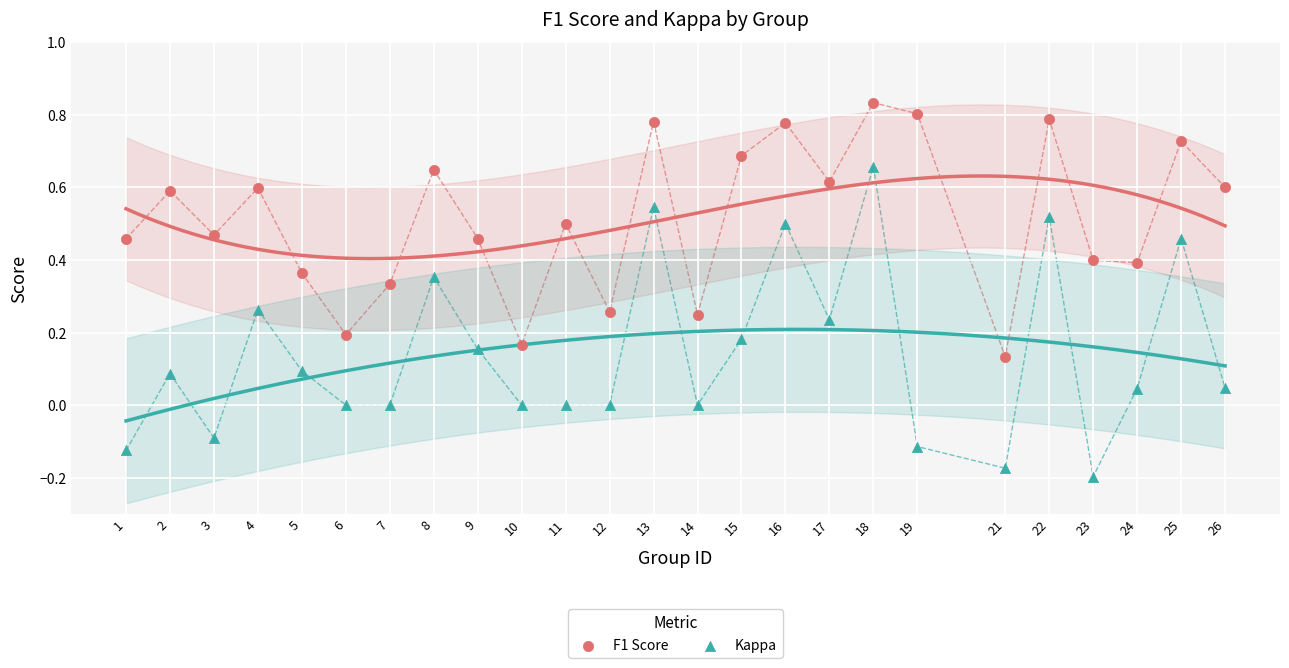

Across all data points, what is the range of X values (max minus min)?

25.0